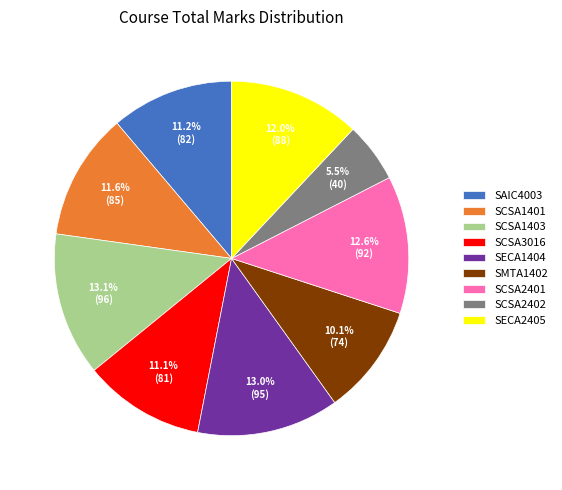

What percentage is the SMTA1402 slice, to the nearest percent?

10%